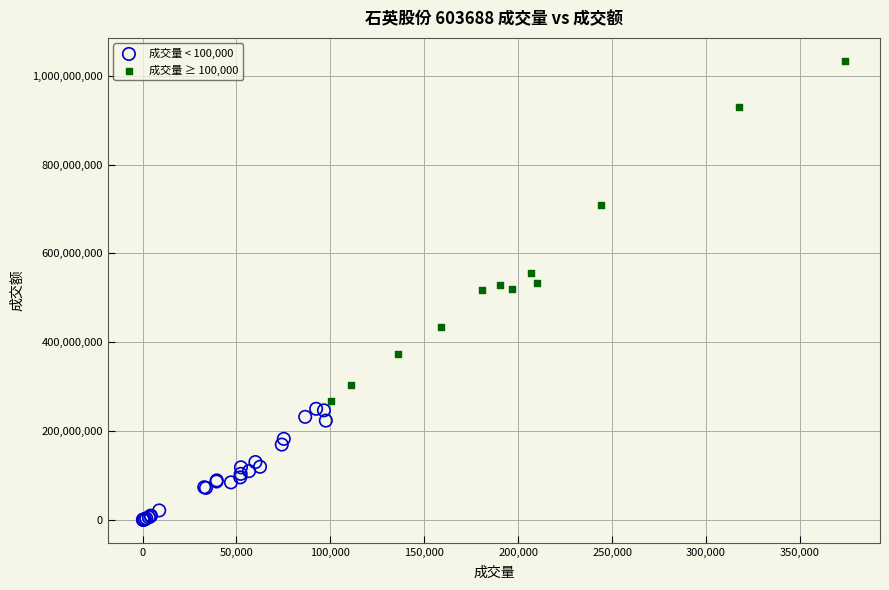

Which series reaches the minimum Y coordinate?

成交量 < 100,000